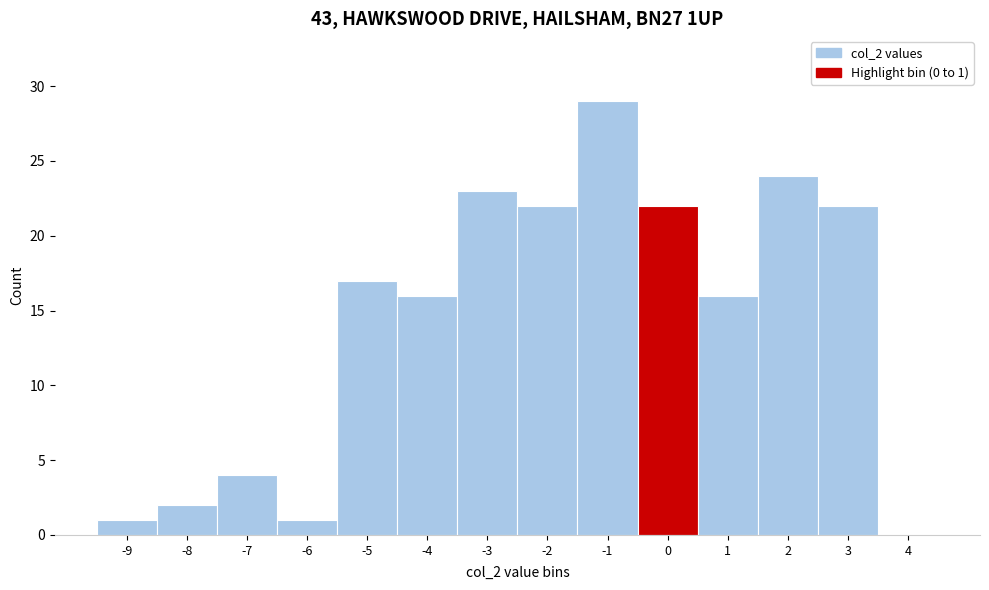

Reading left to right, transcribe all the data shown in this chart.

-9=1	-8=2	-7=4	-6=1	-5=17	-4=16	-3=23	-2=22	-1=29	0=22	1=16	2=24	3=22	4=0